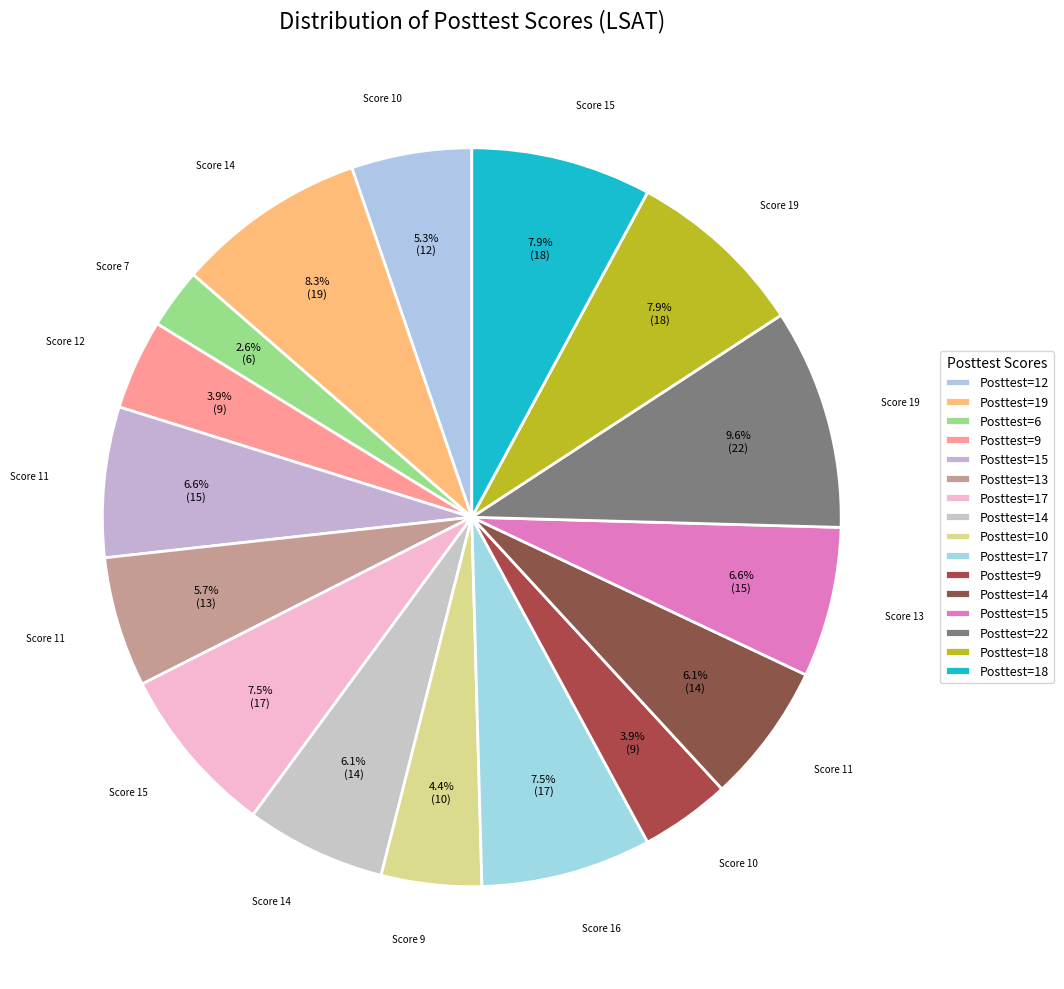

To the nearest percent, what is the difference between the largest and smallest slice percentages?

7%